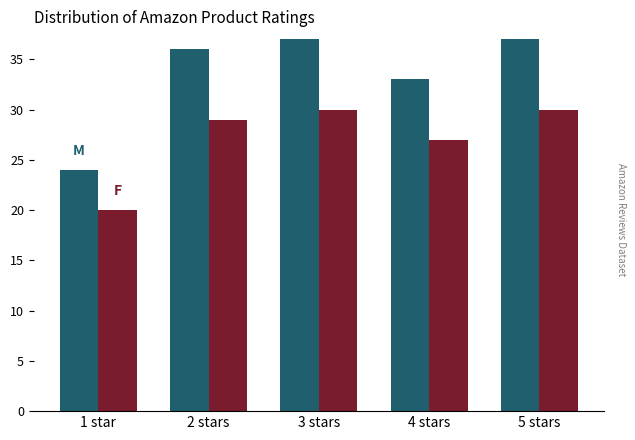

What is the minimum value shown in the chart?

20